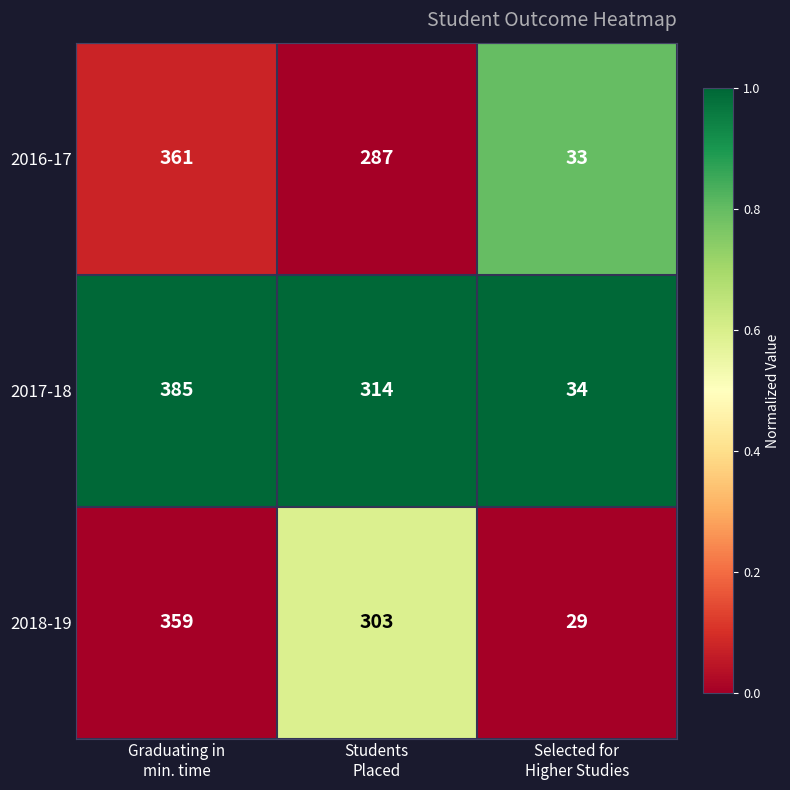

What is the minimum value for 2016-17?

33